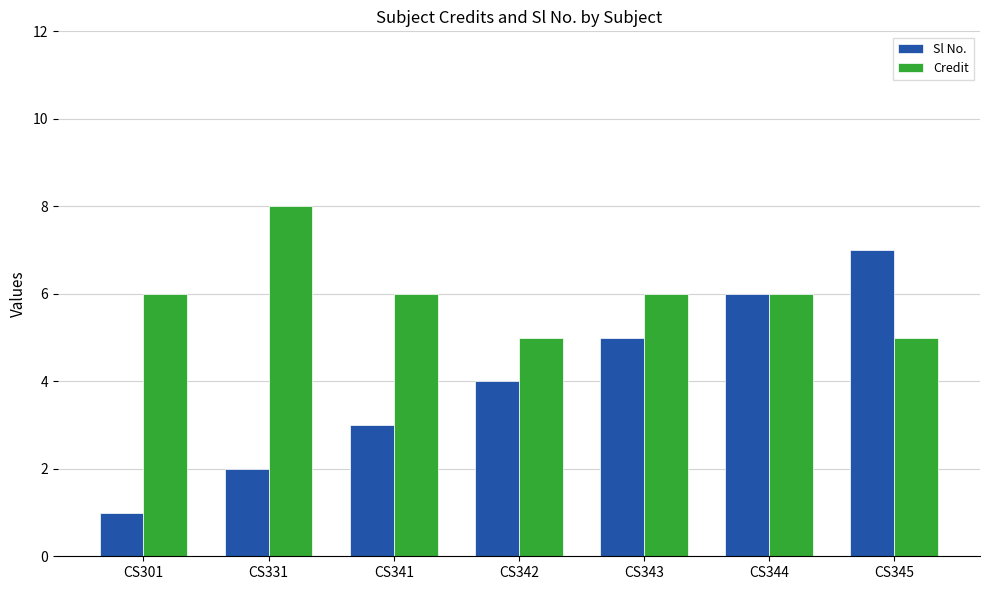

Count the Sl No. values in the range 2 to 6.

5